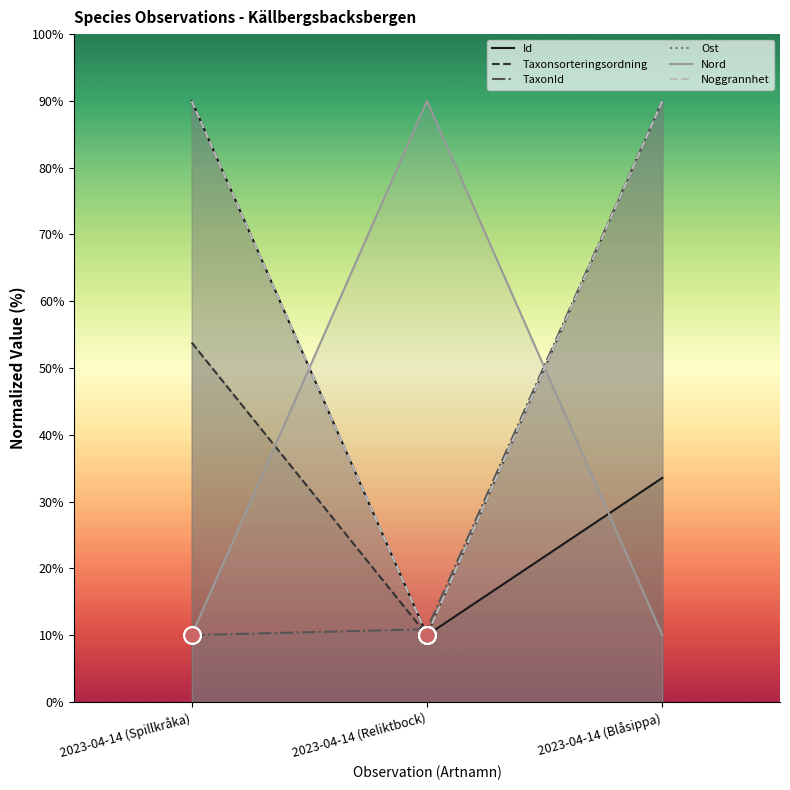

Reading right to left, transcribe all the data shown in this chart.

Id: 2023-04-14 (Blåsippa)=33.6	2023-04-14 (Reliktbock)=10.0	2023-04-14 (Spillkråka)=90.0
Taxonsorteringsordning: 2023-04-14 (Blåsippa)=90.0	2023-04-14 (Reliktbock)=10.0	2023-04-14 (Spillkråka)=53.8
TaxonId: 2023-04-14 (Blåsippa)=90.0	2023-04-14 (Reliktbock)=10.9	2023-04-14 (Spillkråka)=10.0
Ost: 2023-04-14 (Blåsippa)=90.0	2023-04-14 (Reliktbock)=10.0	2023-04-14 (Spillkråka)=90.0
Nord: 2023-04-14 (Blåsippa)=10.0	2023-04-14 (Reliktbock)=90.0	2023-04-14 (Spillkråka)=10.0
Noggrannhet: 2023-04-14 (Blåsippa)=90.0	2023-04-14 (Reliktbock)=10.0	2023-04-14 (Spillkråka)=90.0